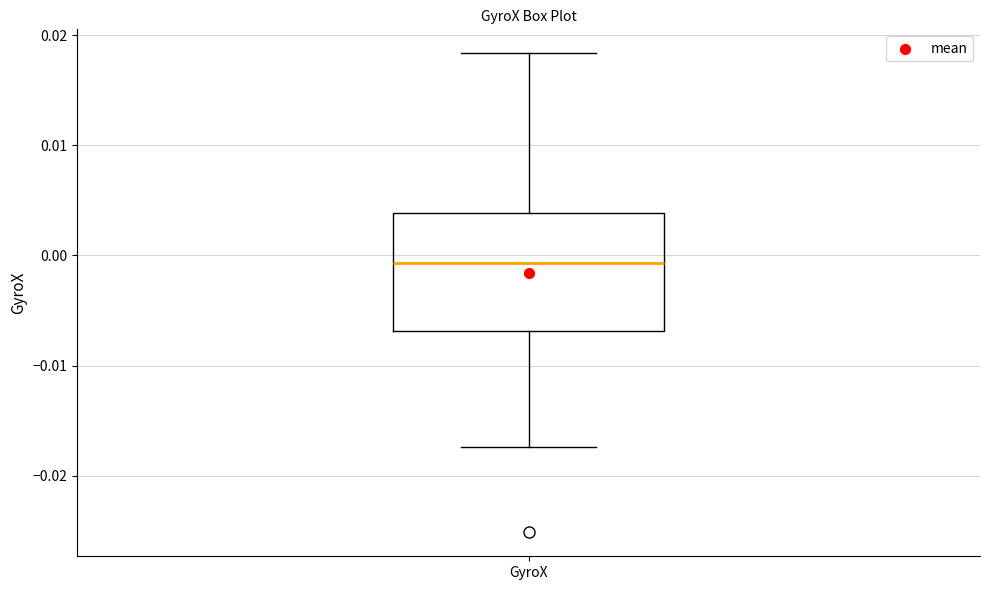

Read this box plot against the y-axis: the position of the median line, the range covered by the box, and the ends of both whiskers. The values are not printed on the chart, so give them approximately, as read against the axis.

median -0.001, box -0.007 to 0.004, whiskers -0.017 to 0.018